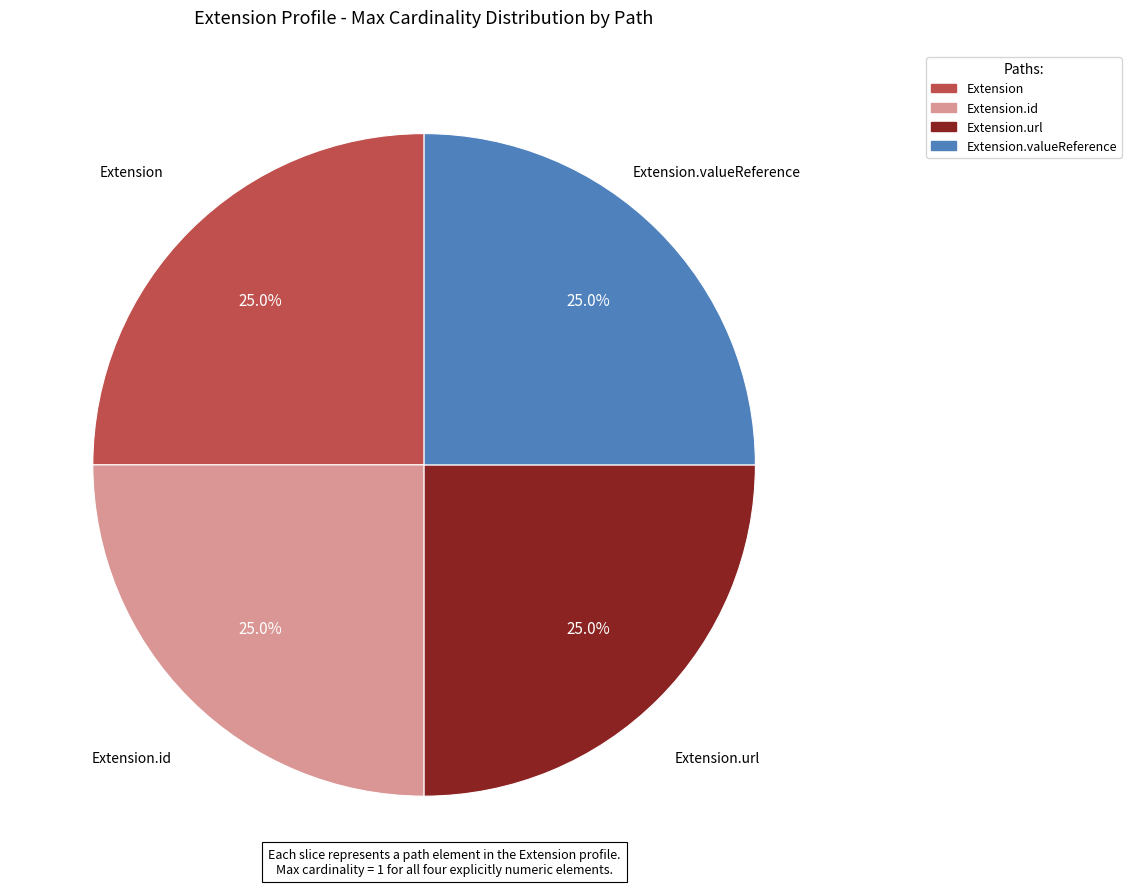

Is there any slice that represents more than half of the pie?

No